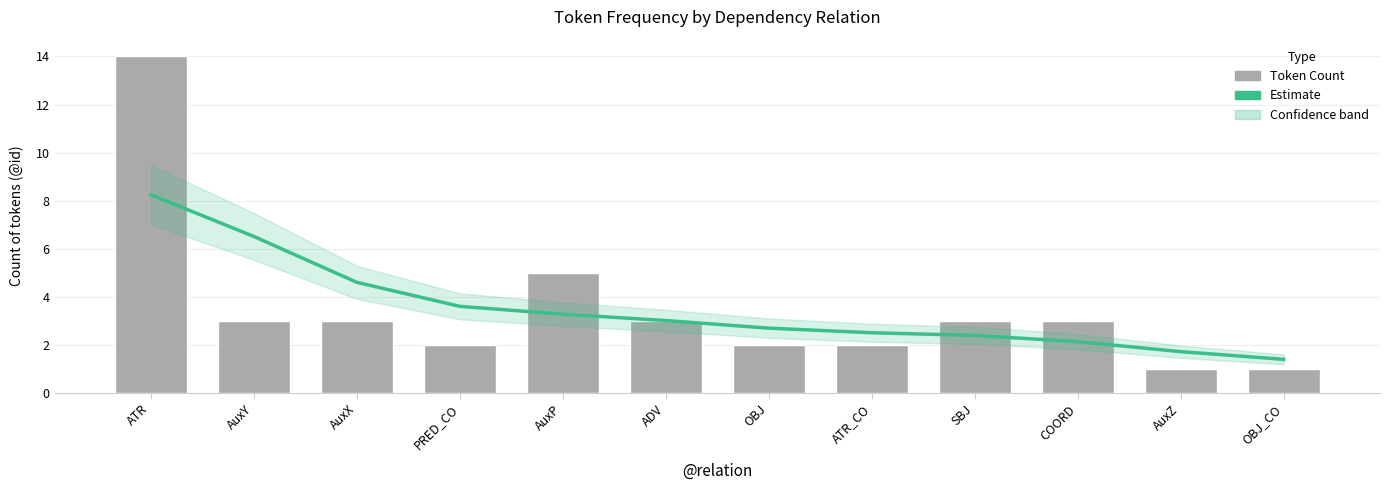

What is the maximum value shown in the chart?

14.0